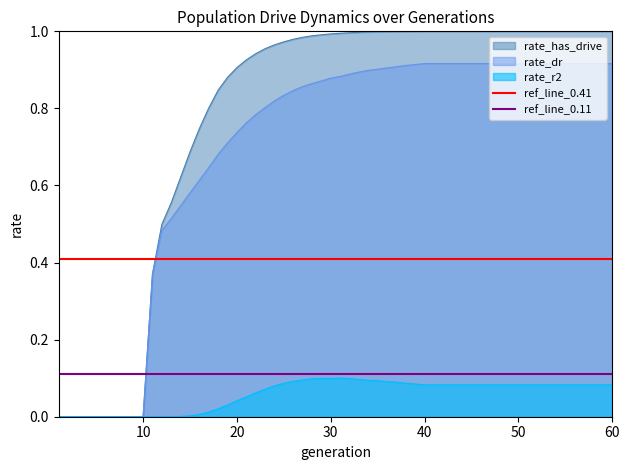

Is it true that ref_line_0.41 equals 0.1 at 0?

False